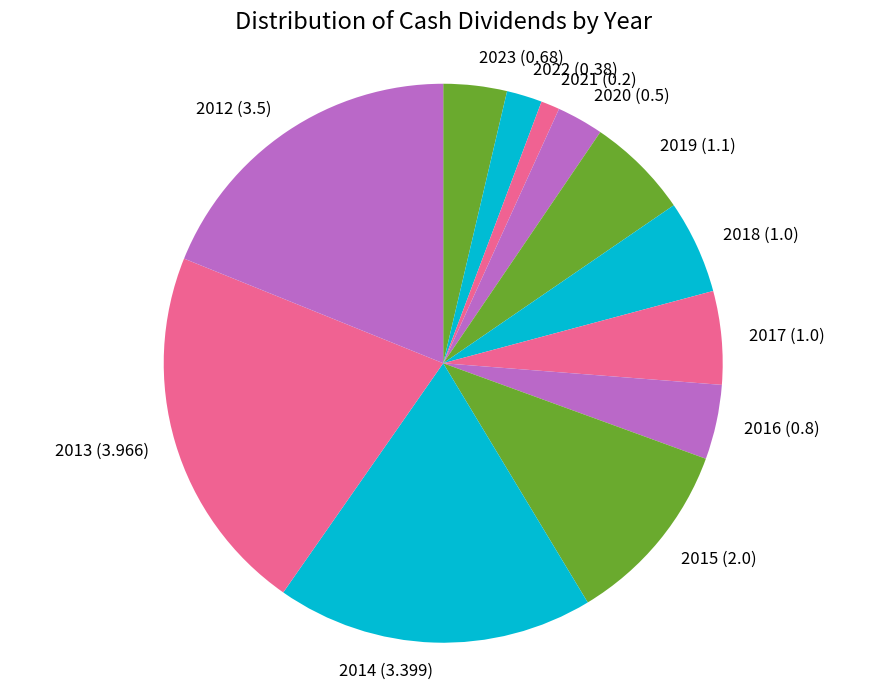

Do 2023 and 2016 together represent more than half of the pie?

No